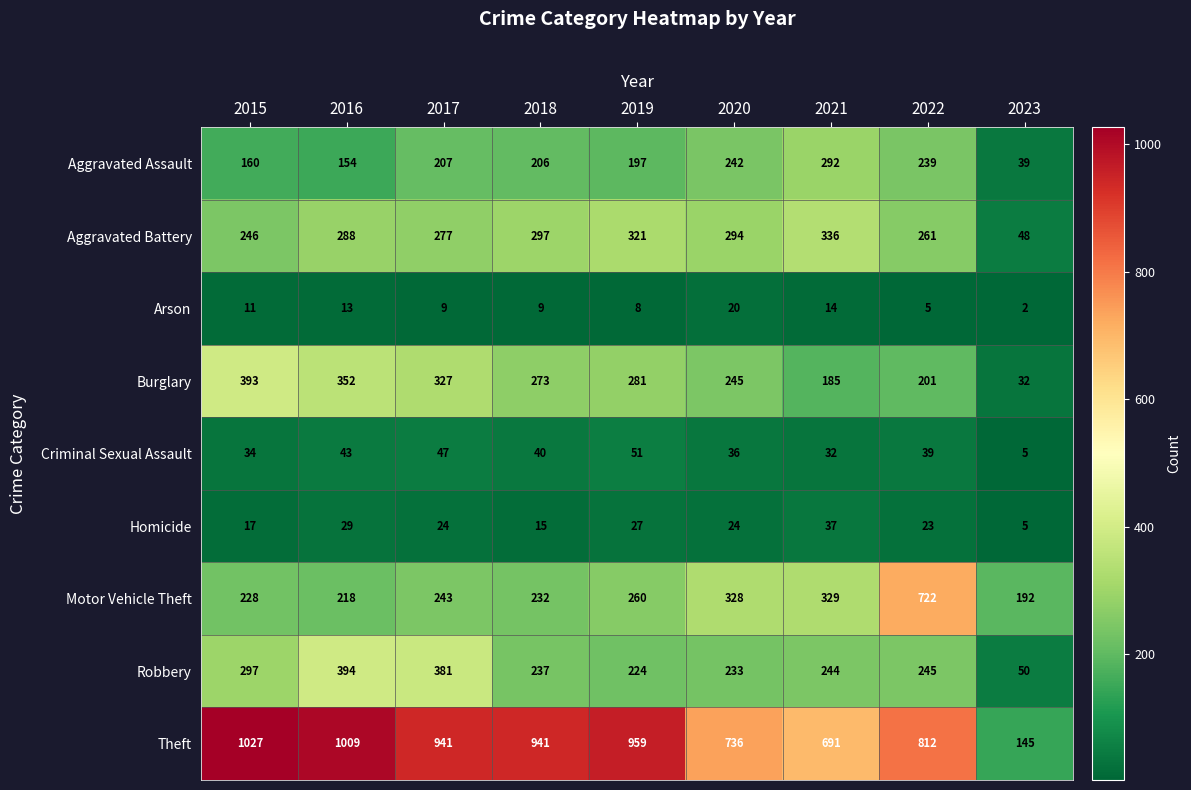

What is the difference between the Motor Vehicle Theft values at 2016 and 2019?

42